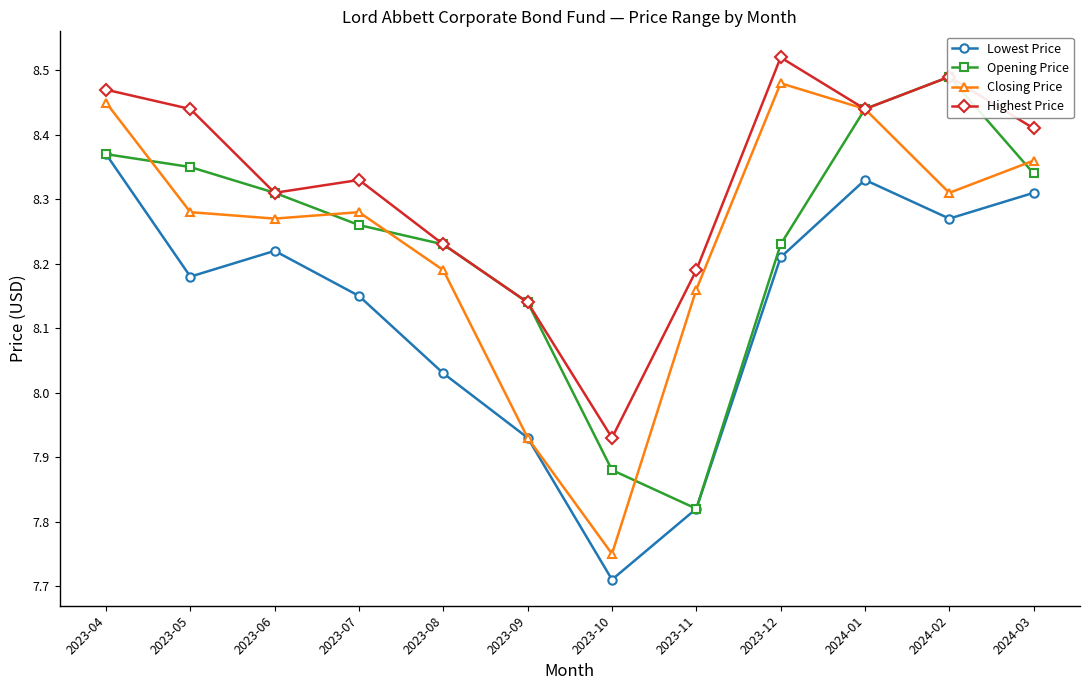

True or false: Opening Price and Lowest Price intersect in this chart.

False